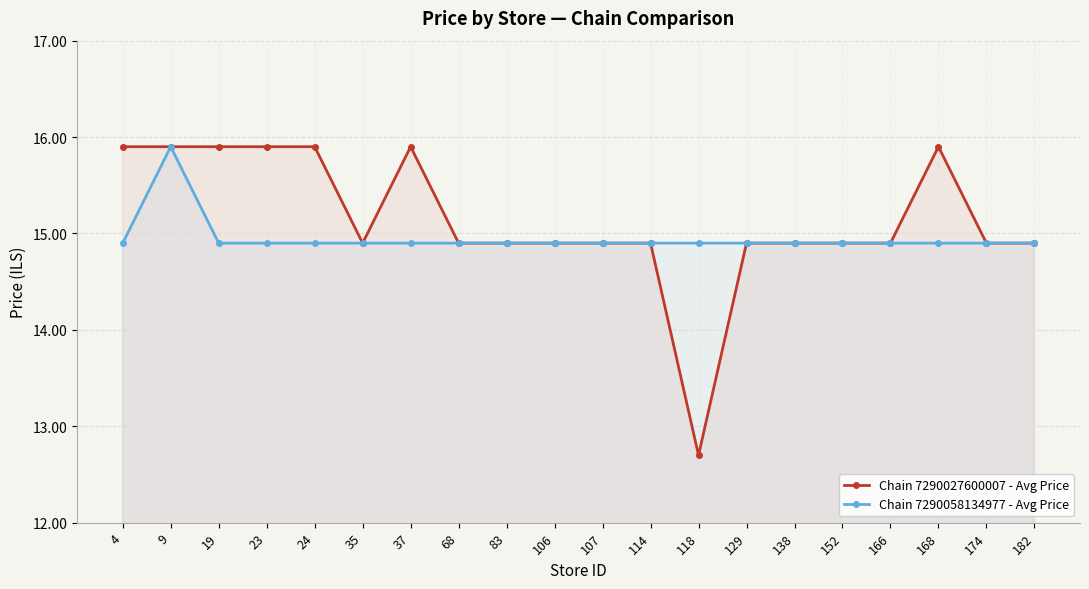

Reading left to right, what are all the values shown in this chart?

Chain 7290027600007 - Avg Price: 4=15.9	9=15.9	19=15.9	23=15.9	24=15.9	35=14.9	37=15.9	68=14.9	83=14.9	106=14.9	107=14.9	114=14.9	118=12.7	129=14.9	138=14.9	152=14.9	166=14.9	168=15.9	174=14.9	182=14.9
Chain 7290058134977 - Avg Price: 4=14.9	9=15.9	19=14.9	23=14.9	24=14.9	35=14.9	37=14.9	68=14.9	83=14.9	106=14.9	107=14.9	114=14.9	118=14.9	129=14.9	138=14.9	152=14.9	166=14.9	168=14.9	174=14.9	182=14.9